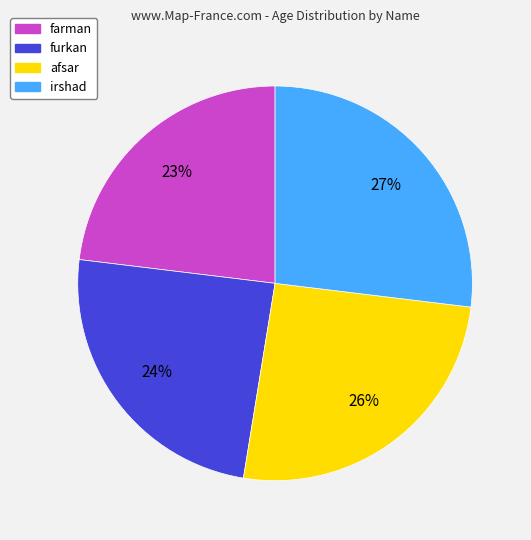

To the nearest percent, what is the average slice percentage?

25%